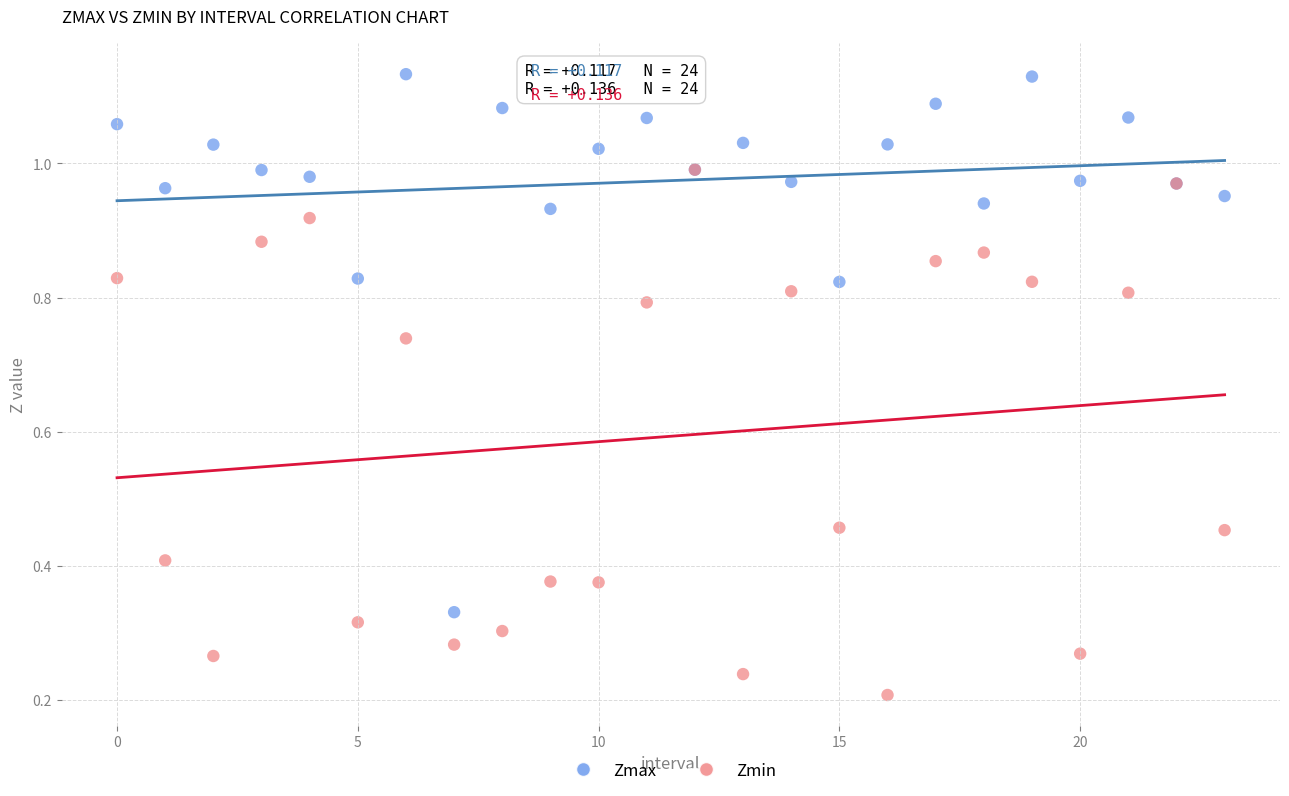

What are all the series names shown in the legend?

Zmax, Zmin